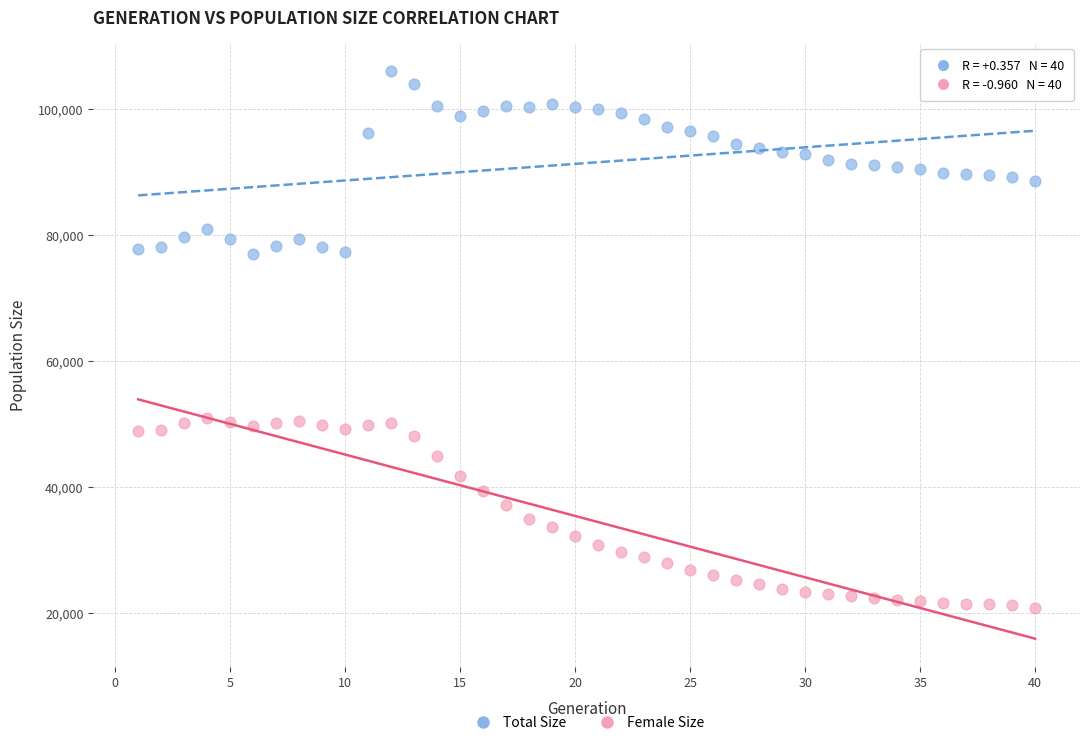

Across all data points, what is the range of X values (max minus min)?

39